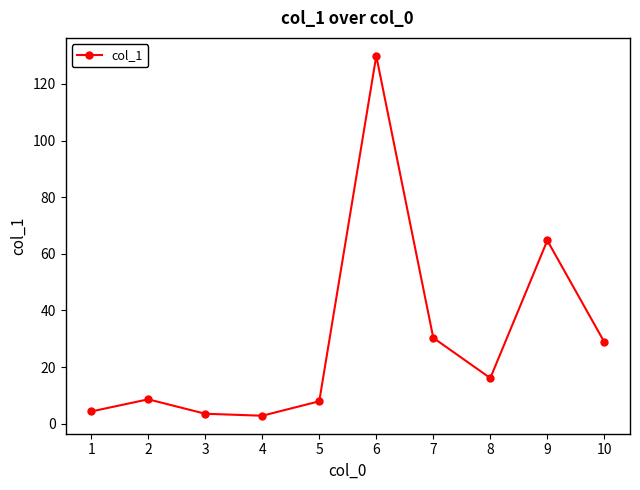

Reading left to right, what are all the values shown in this chart?

1=4.3	2=8.6	3=3.5	4=2.8	5=7.9	6=129.9	7=30.3	8=16.1	9=64.7	10=28.8